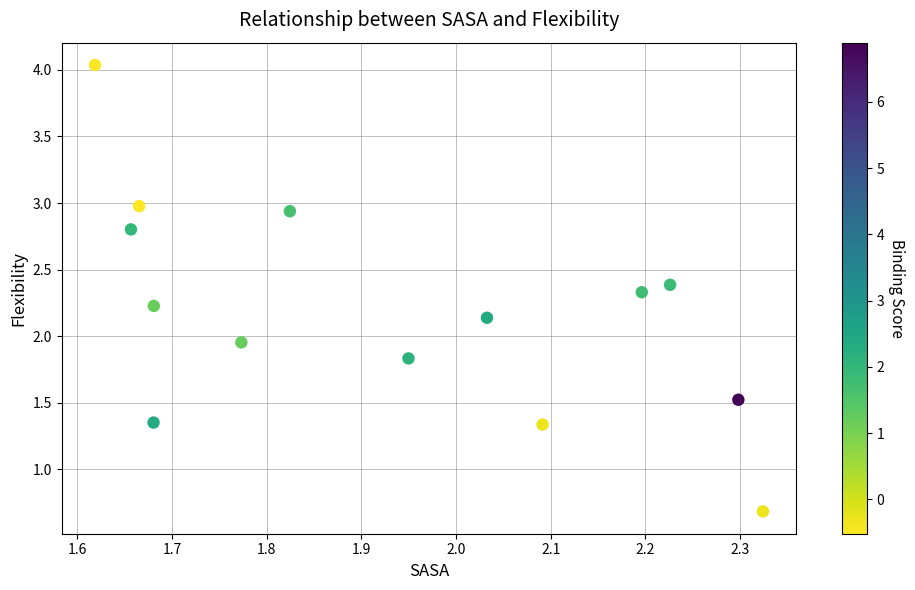

What is the range of X values (max minus min)?

0.7